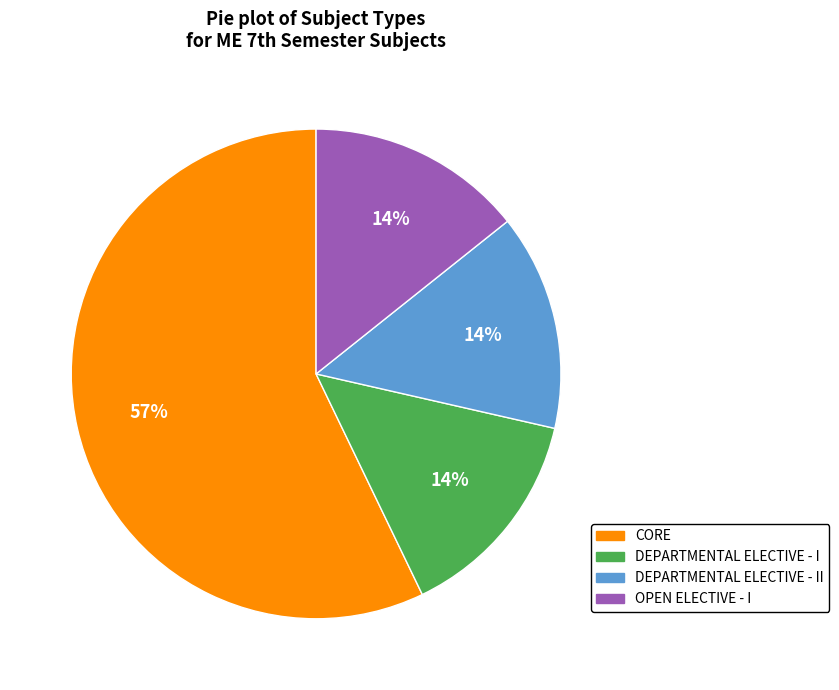

How many segments does this pie chart have?

4